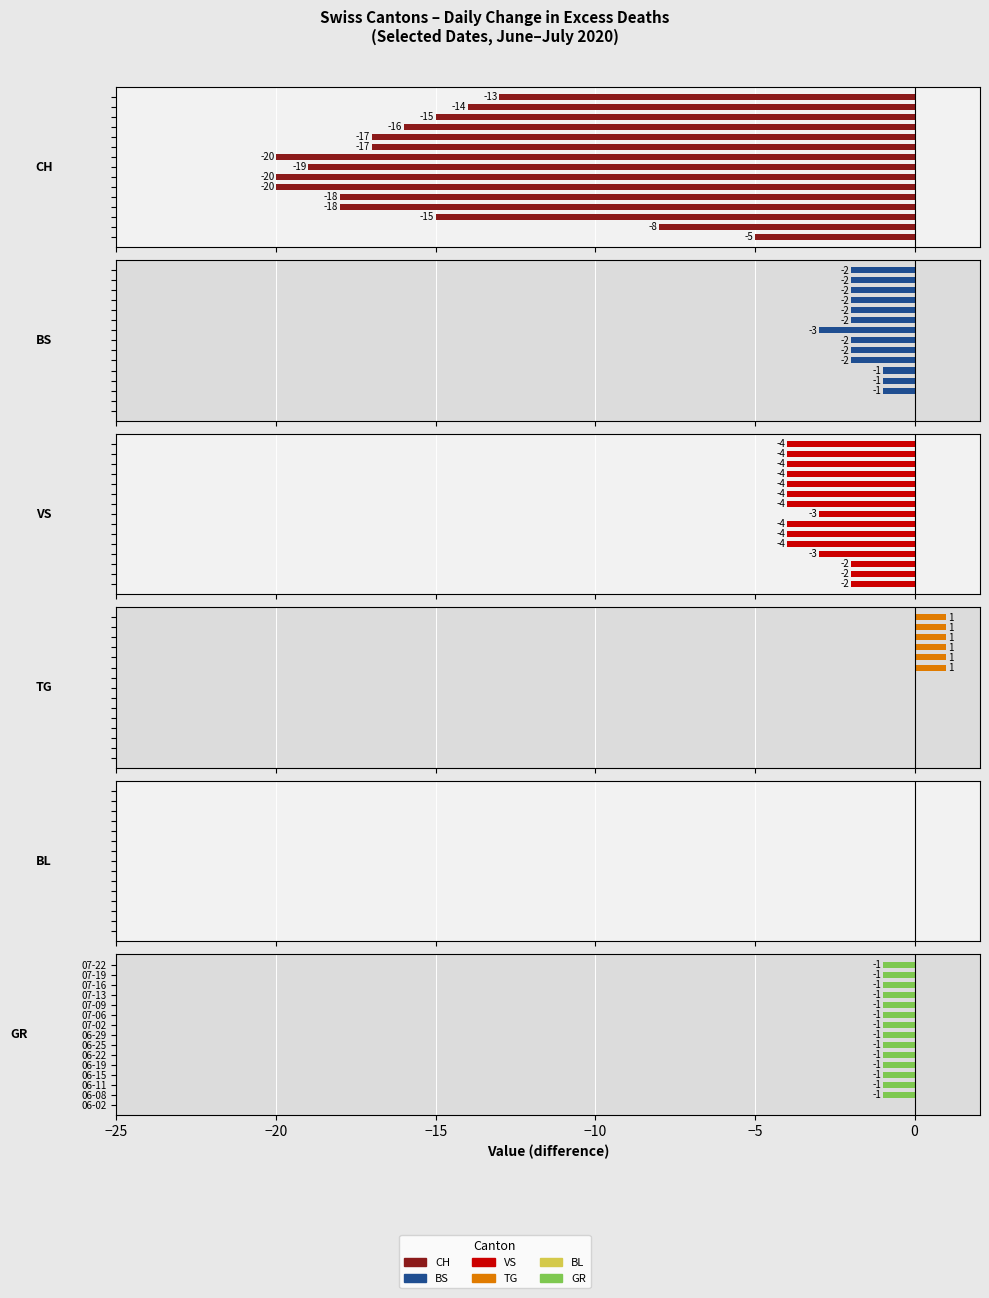

What is the minimum value for VS?

-4.0